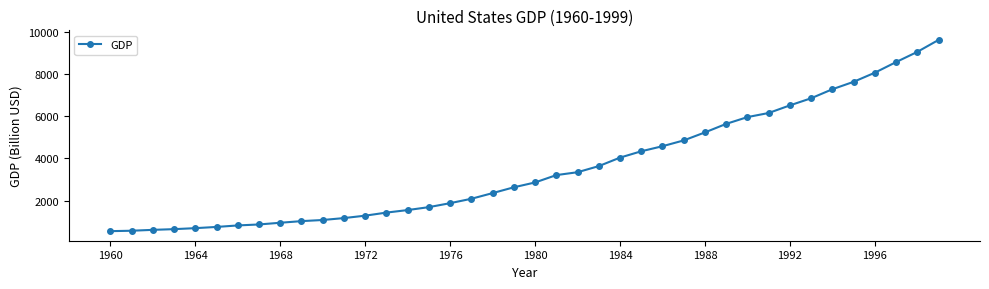

What is the value of the 30th point from the left?

5641.6